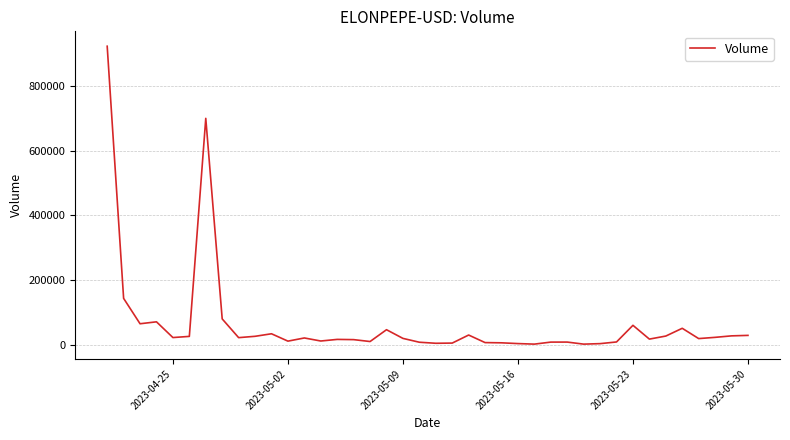

True or false: the data has more than 1 interior local peaks.

True